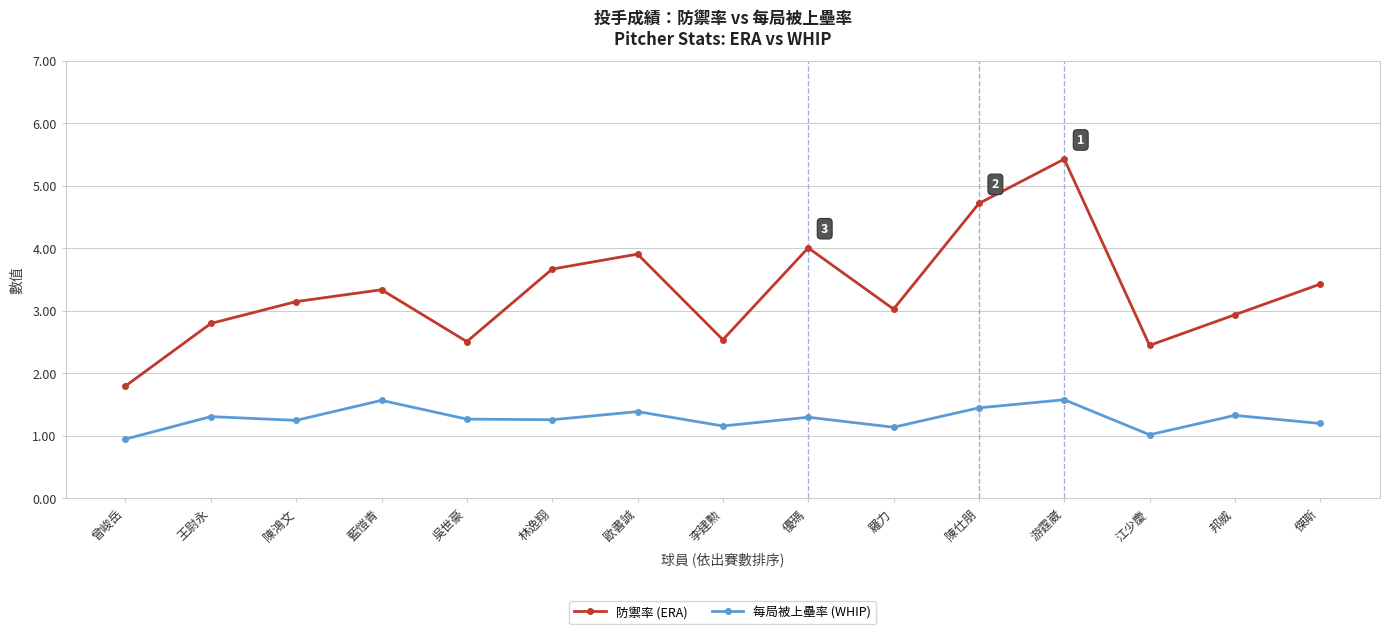

What position from the right is 歐書誠?

9